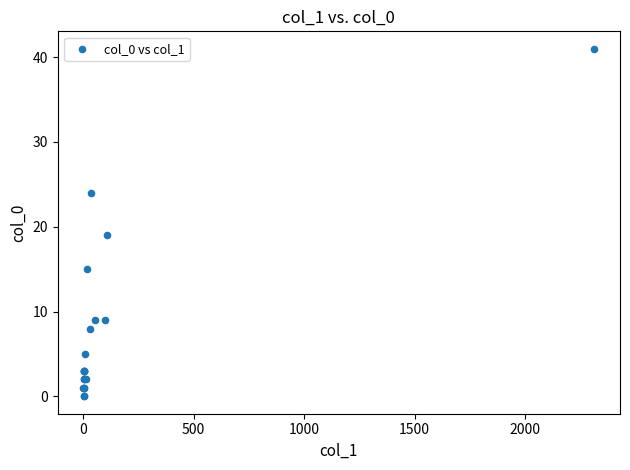

What Y value in the scatter plot is closest to 20?

19